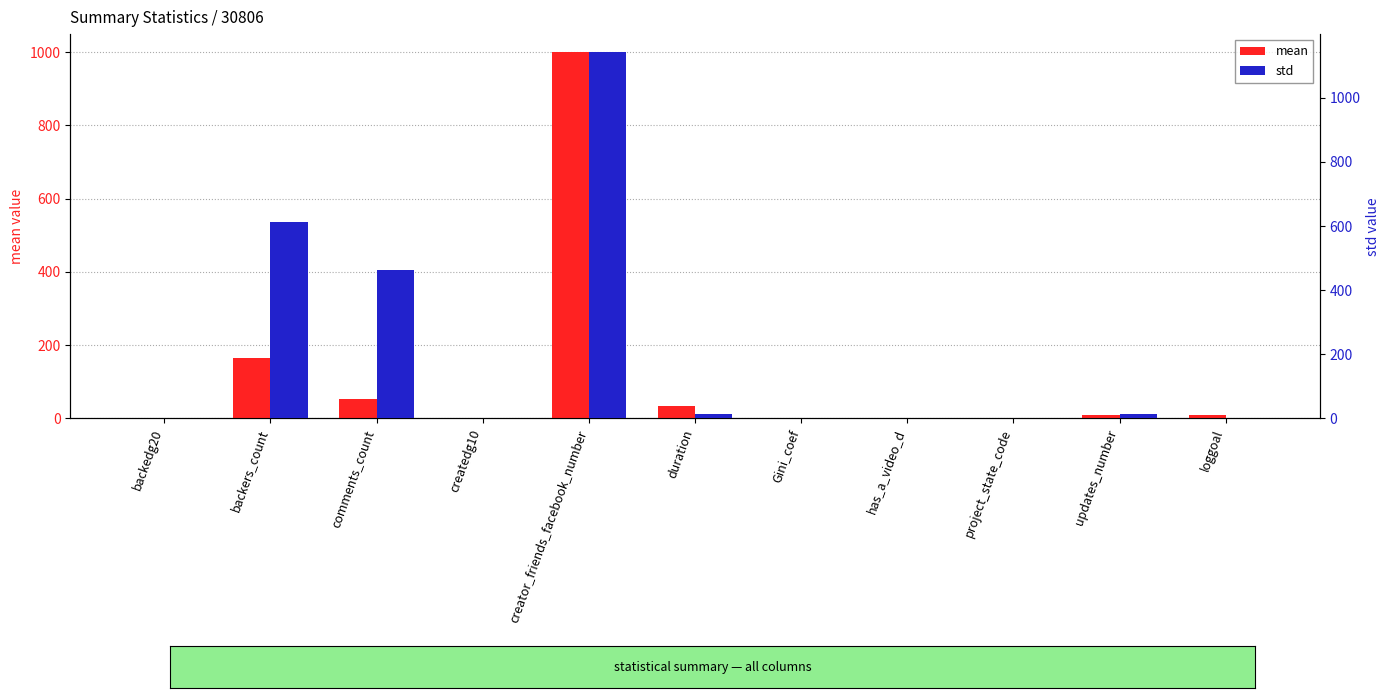

At which category is the sum across all series the highest?

creator_friends_facebook_number